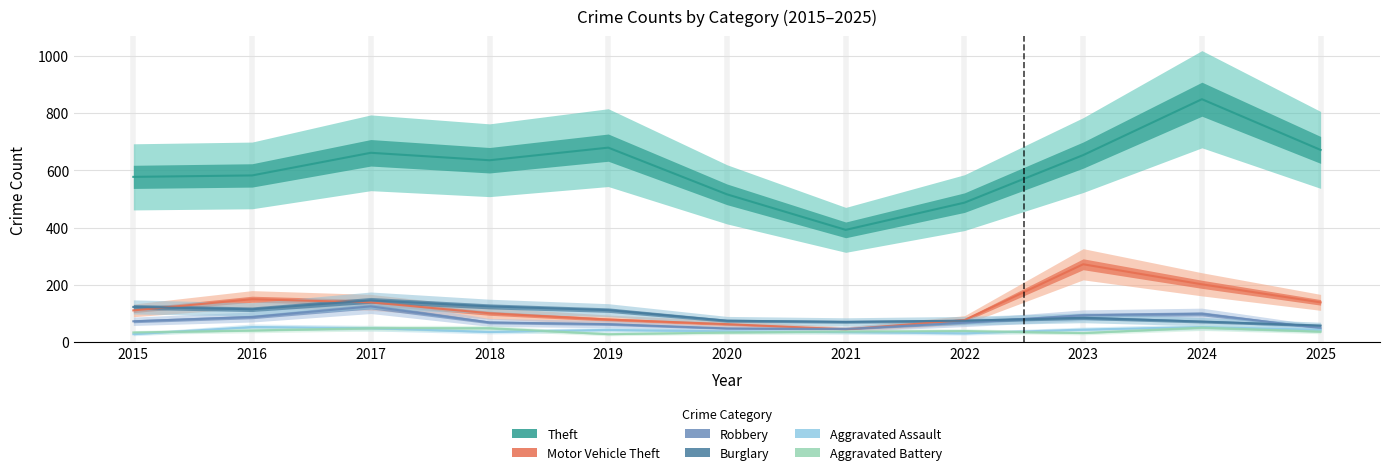

What are all the series names shown in the legend?

Theft, Burglary, Motor Vehicle Theft, Robbery, Aggravated Assault, Aggravated Battery